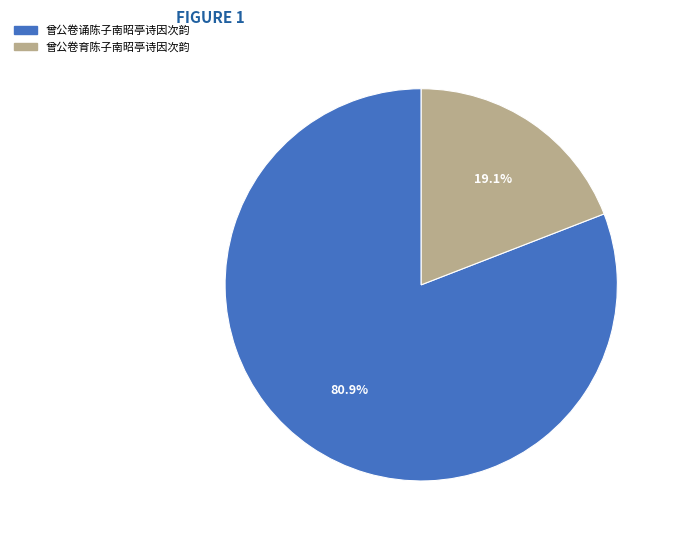

To the nearest percent, what is the difference between the 曾公卷育陈子南昭亭诗因次韵 and 曾公卷诵陈子南昭亭诗因次韵 slice percentages?

62%